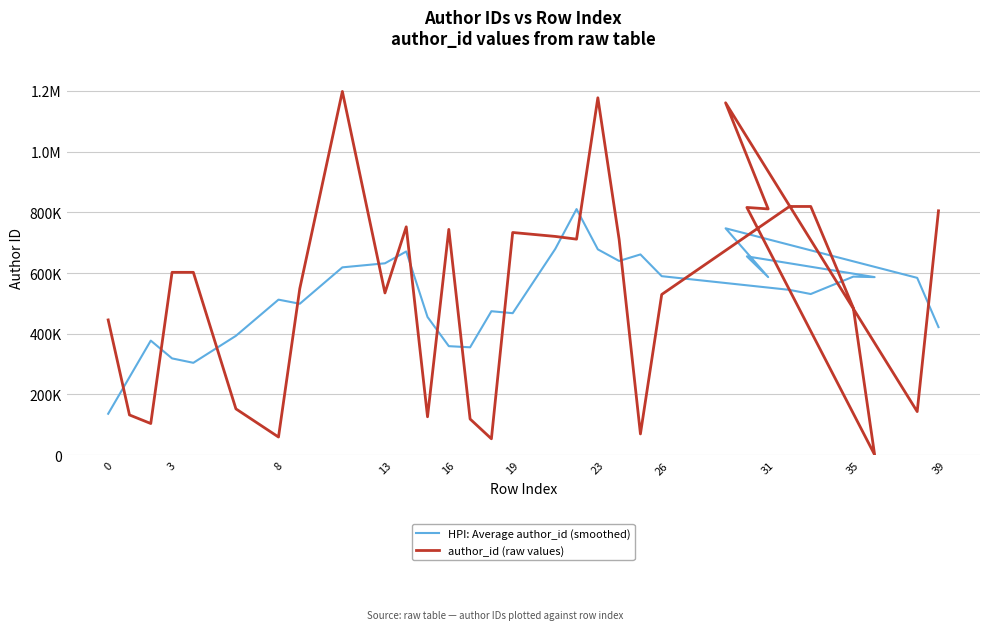

What is the total value across all series at 26?

1047566.4